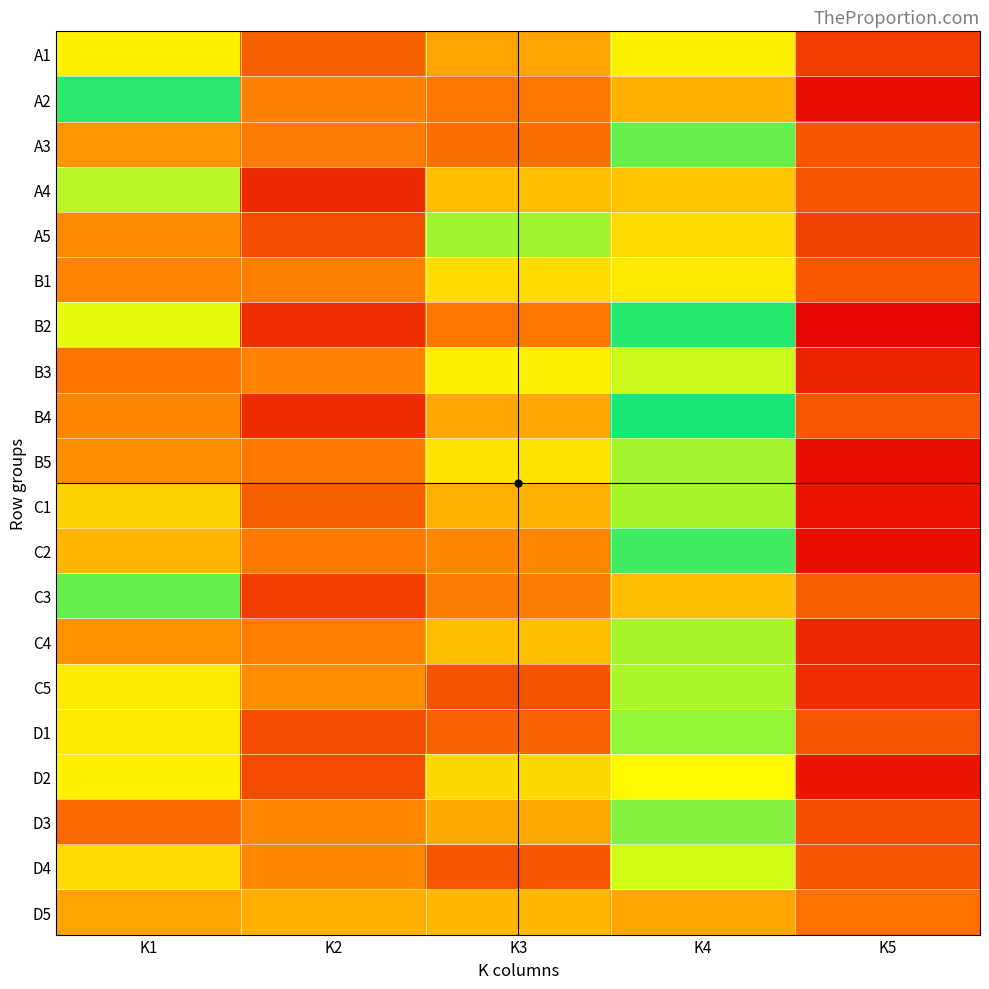

Which label corresponds to the smallest value in the chart?

K5